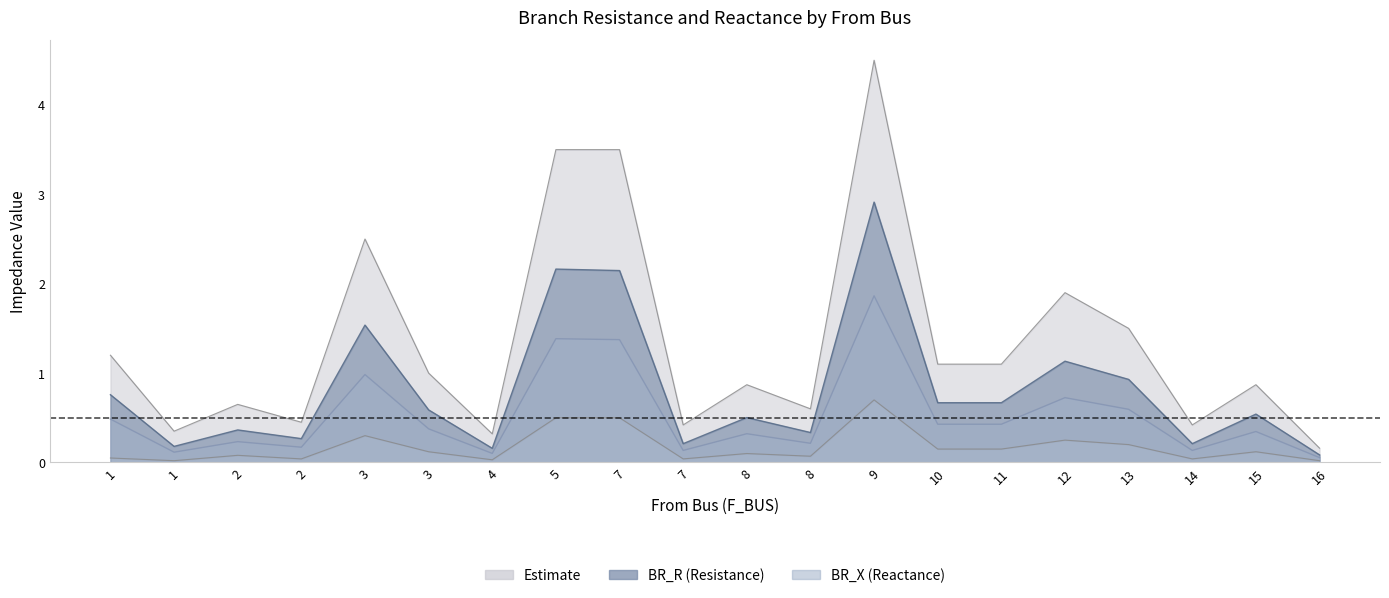

Between 16 and 8, which is larger?

8